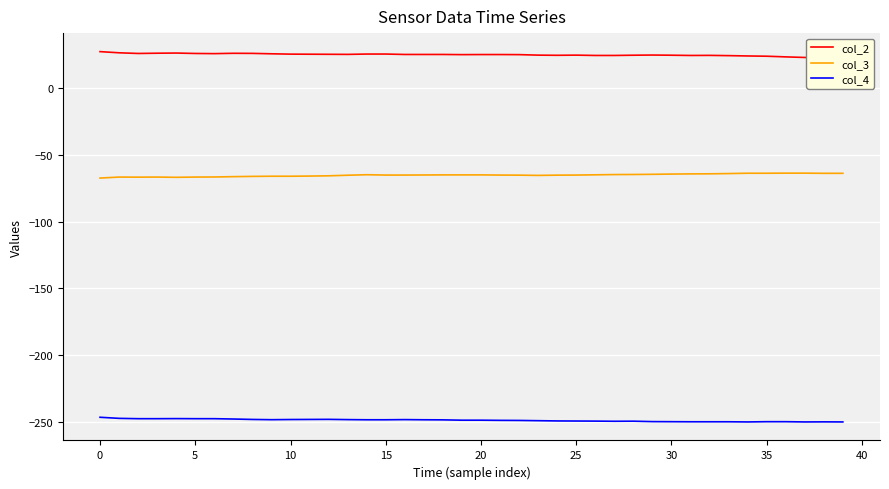

What is the difference between the highest and lowest values at 25?

273.6